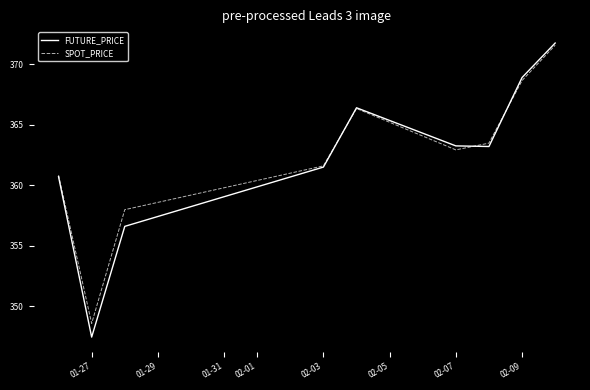

What is the maximum value shown in the chart?

371.8